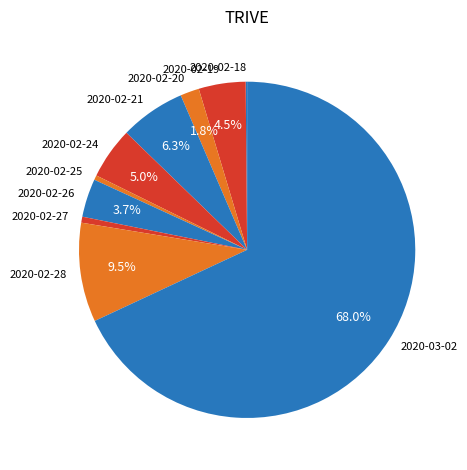

Is there a majority slice in this chart?

Yes